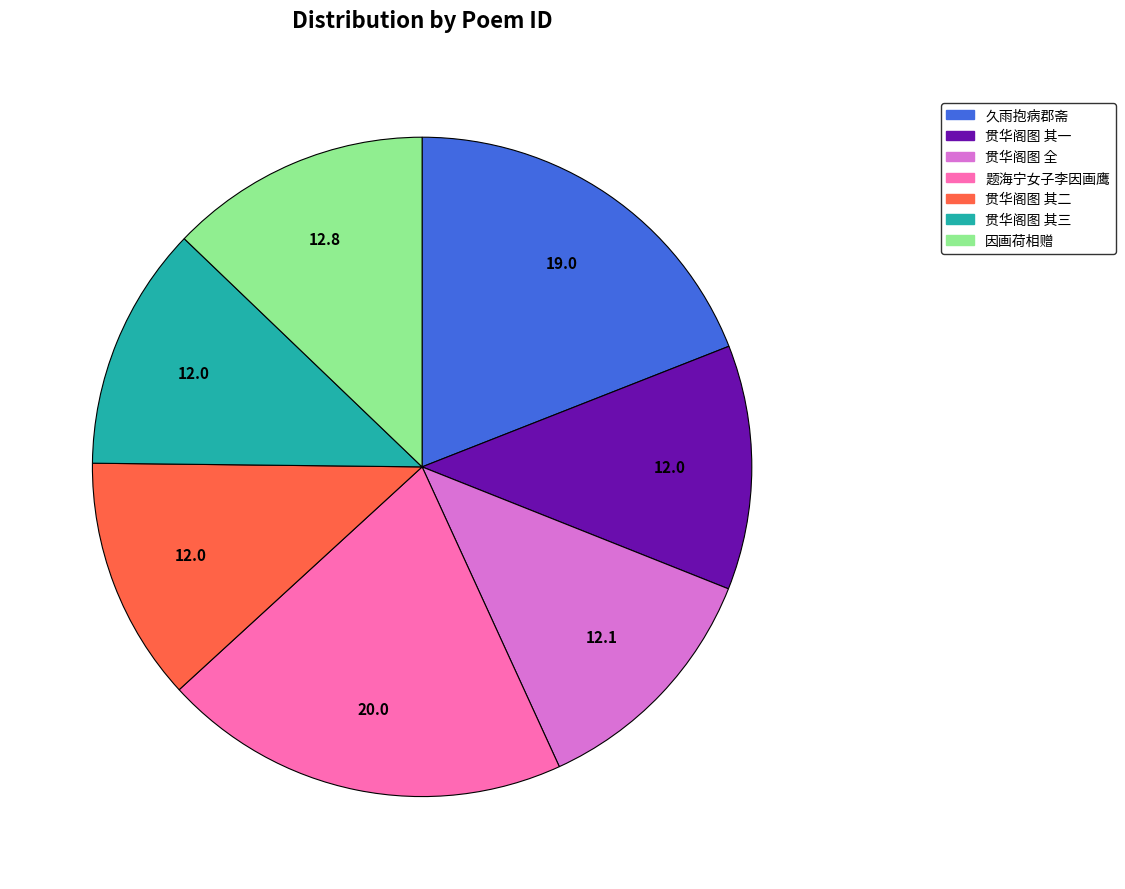

Does any single category account for the majority?

No